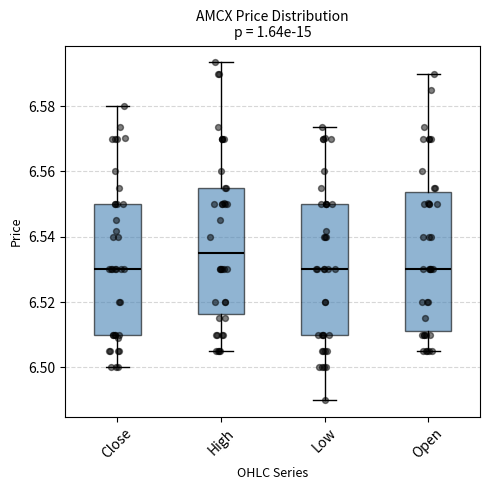

Which box has the highest median line?

High